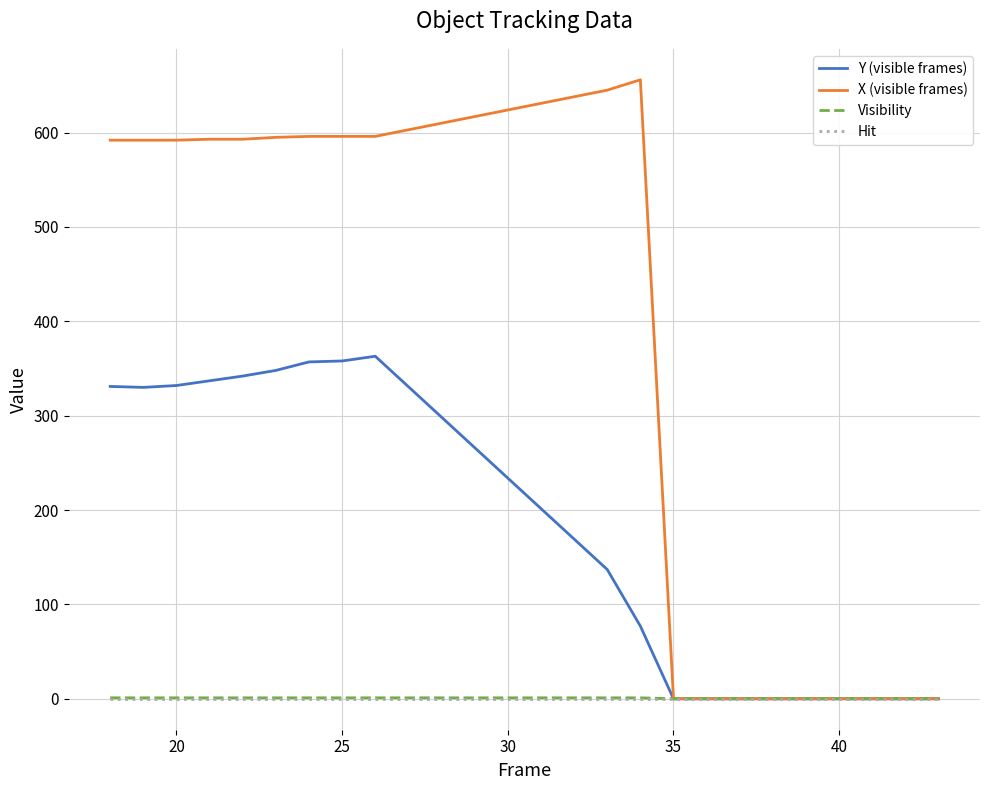

What are all the series names shown in the legend?

Y (visible frames), X (visible frames), Visibility, Hit